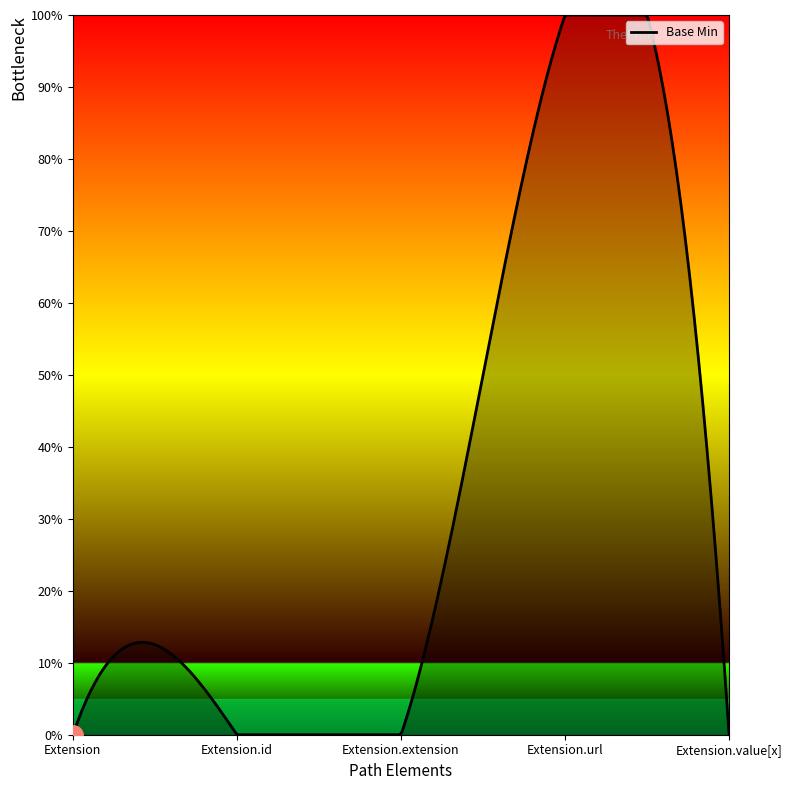

True or false: the data has more than 0 interior local peaks.

True